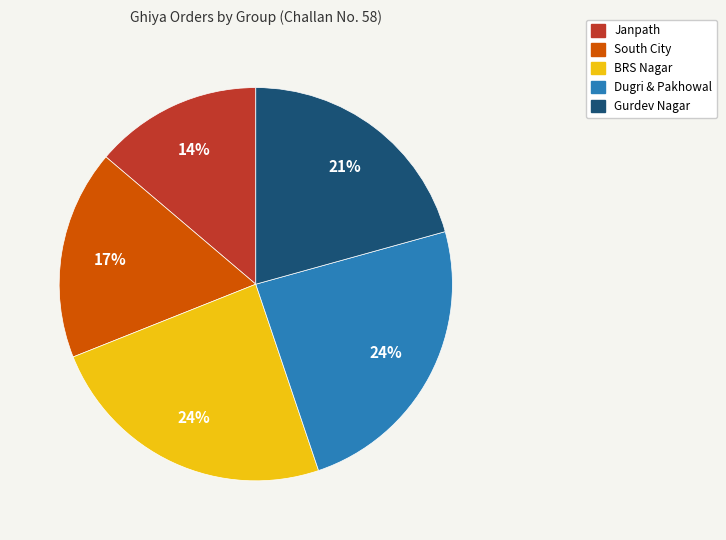

To the nearest percent, what is the average slice percentage?

20%